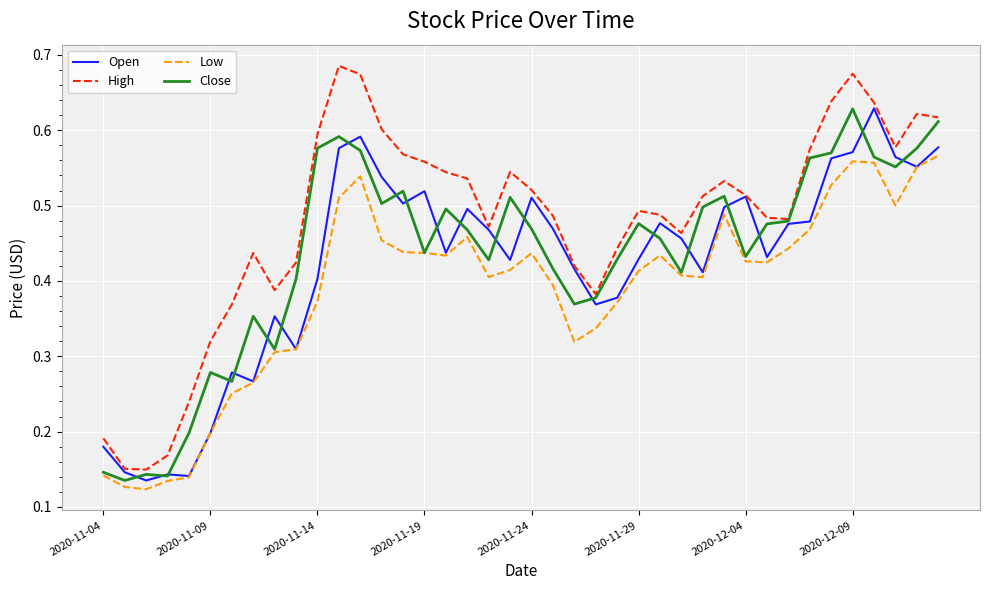

True or false: High and Low cross at least once.

False